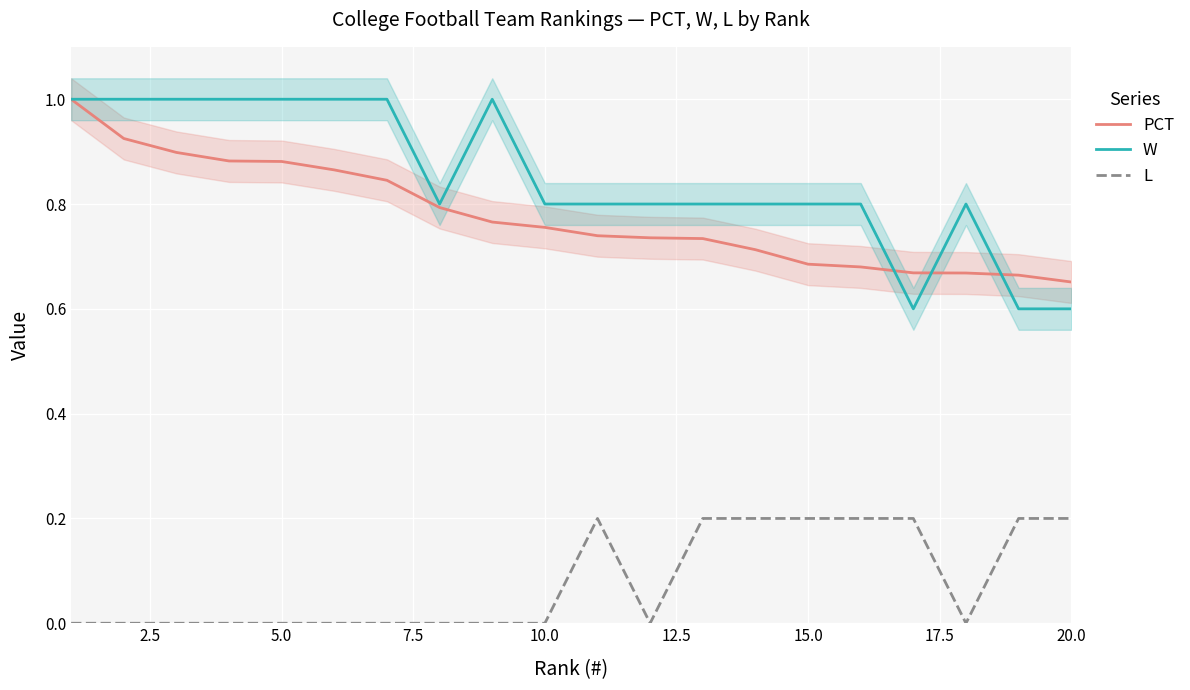

What is the lowest value of the W series?

0.6